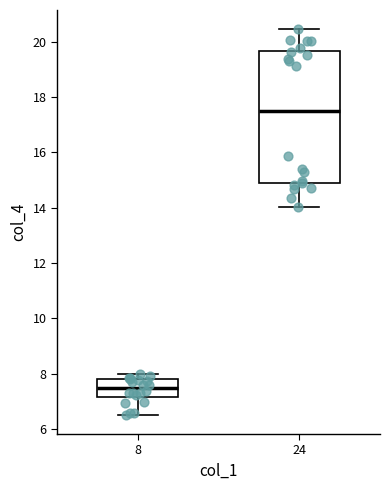

Which box's median line is the lowest?

8